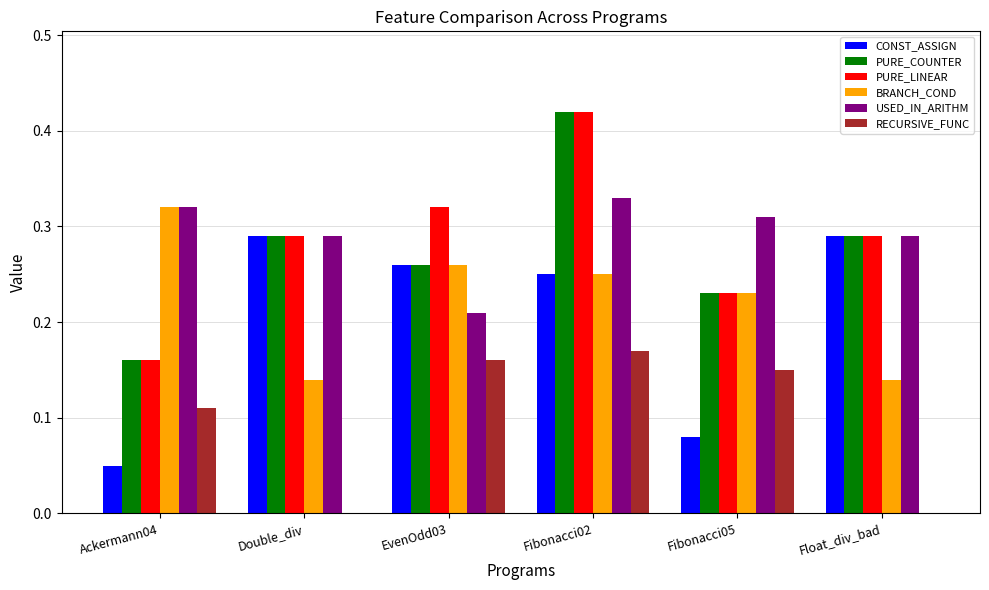

Which category has the highest value across all series?

Fibonacci02